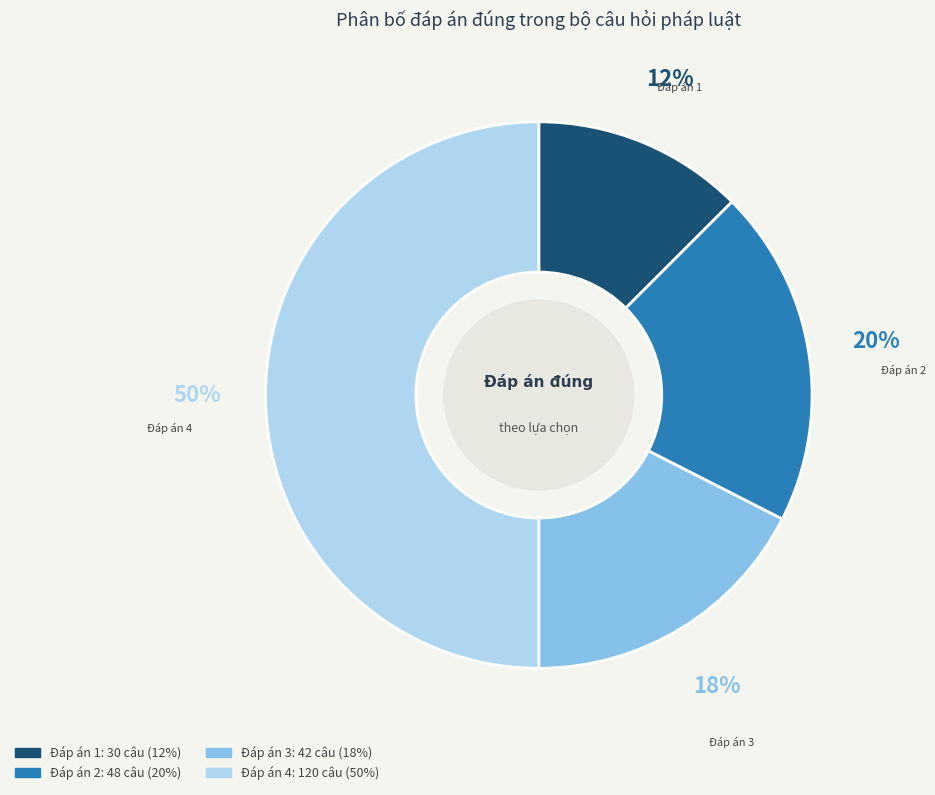

How many segments does this pie chart have?

4